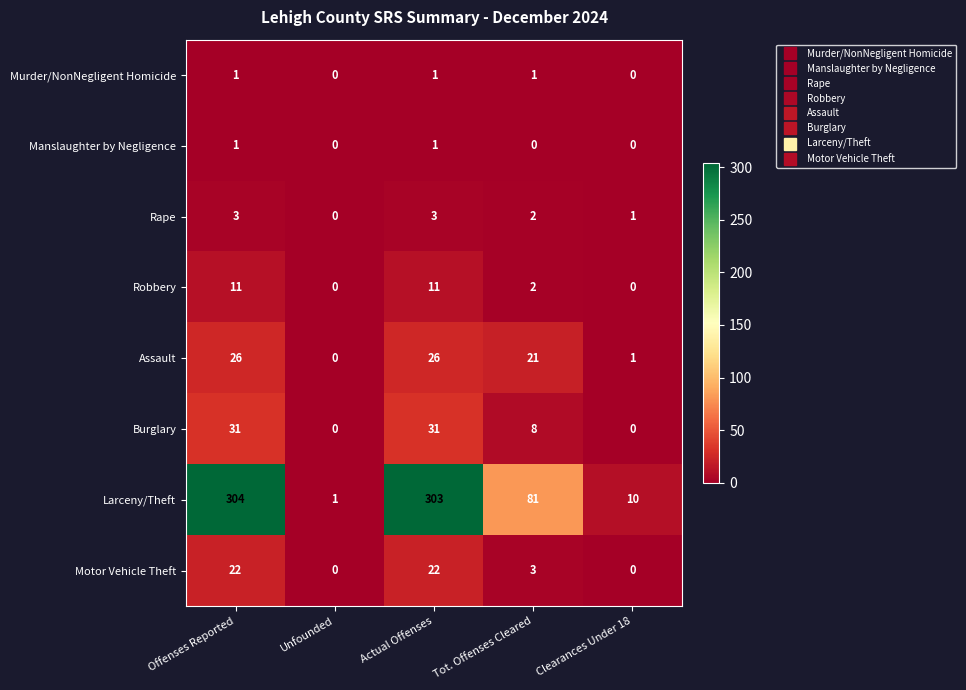

What is the sum of all Assault values?

74